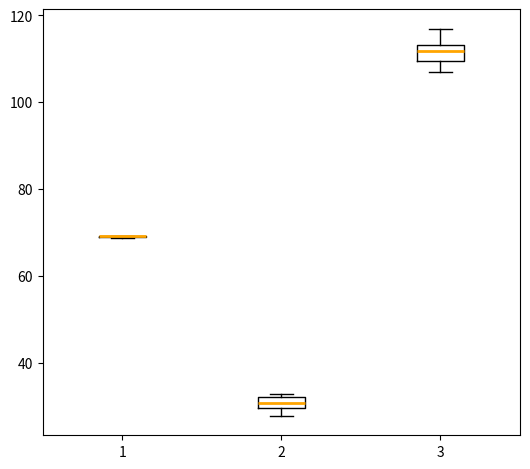

Where is the upper edge of the box at x = 2 on the y-axis? The values are not printed on the chart, so give them approximately, as read against the axis.

32